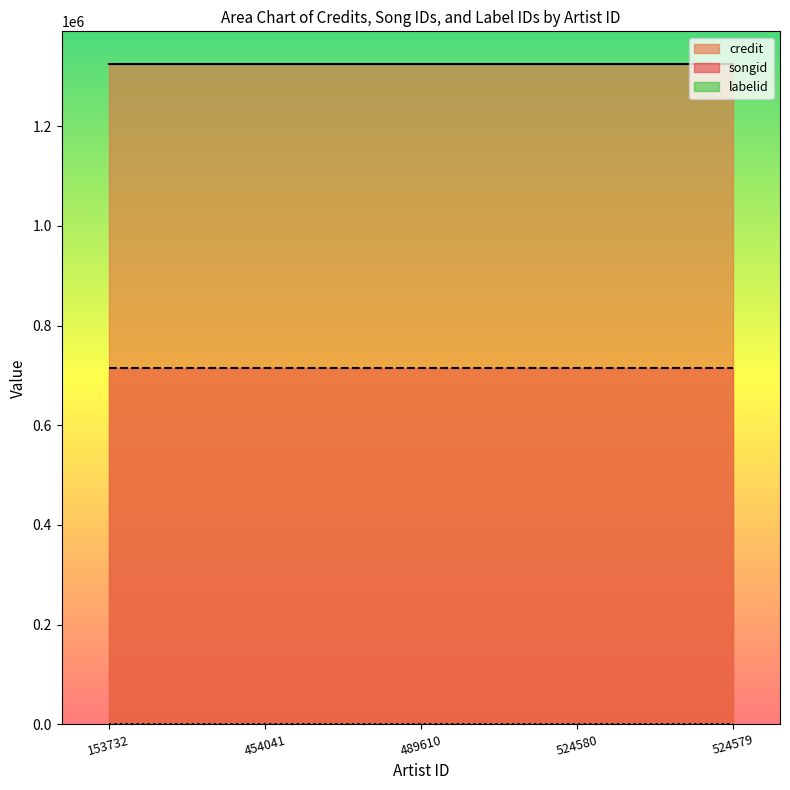

What is the sum of all credit values?

6621775